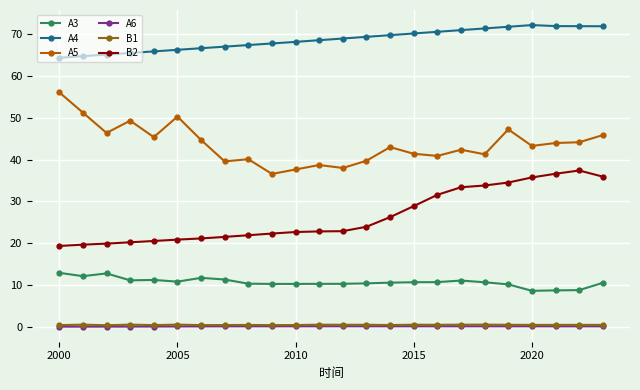

What is the maximum value for A5?

56.1